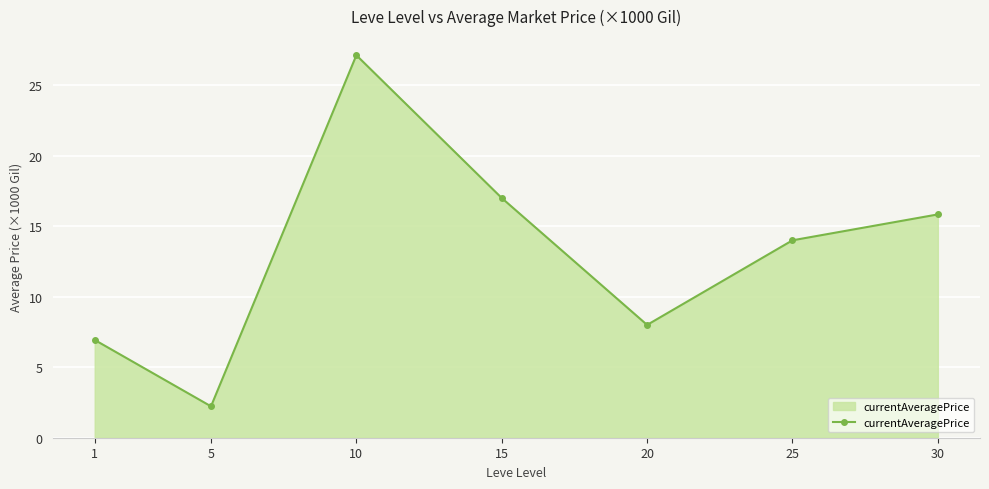

Reading left to right, what are all the values shown in this chart?

6.9	2.2	27.1	17.0	8.0	14.0	15.8